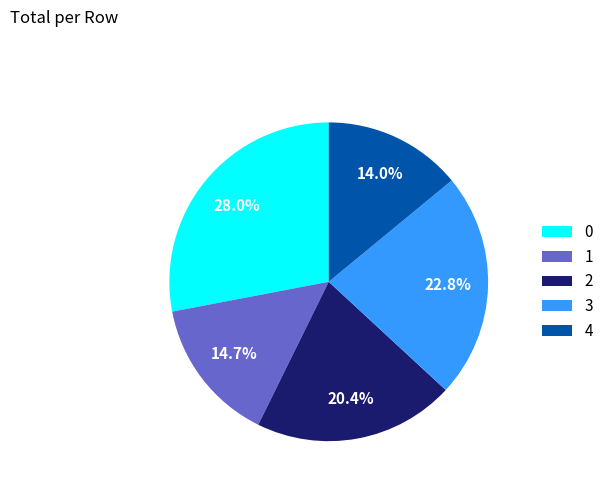

Which slice is the smallest?

4